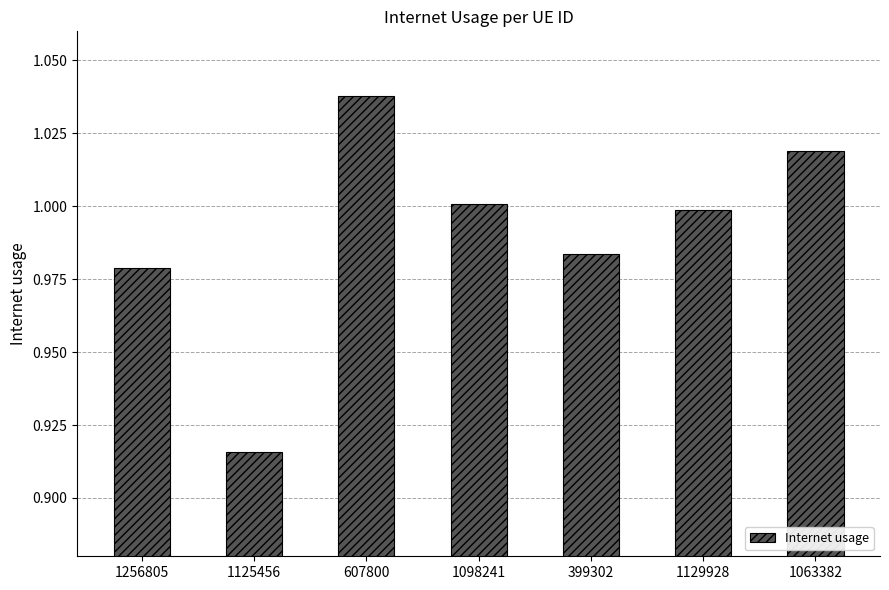

What is the label of the 6th bar from the left?

1129928